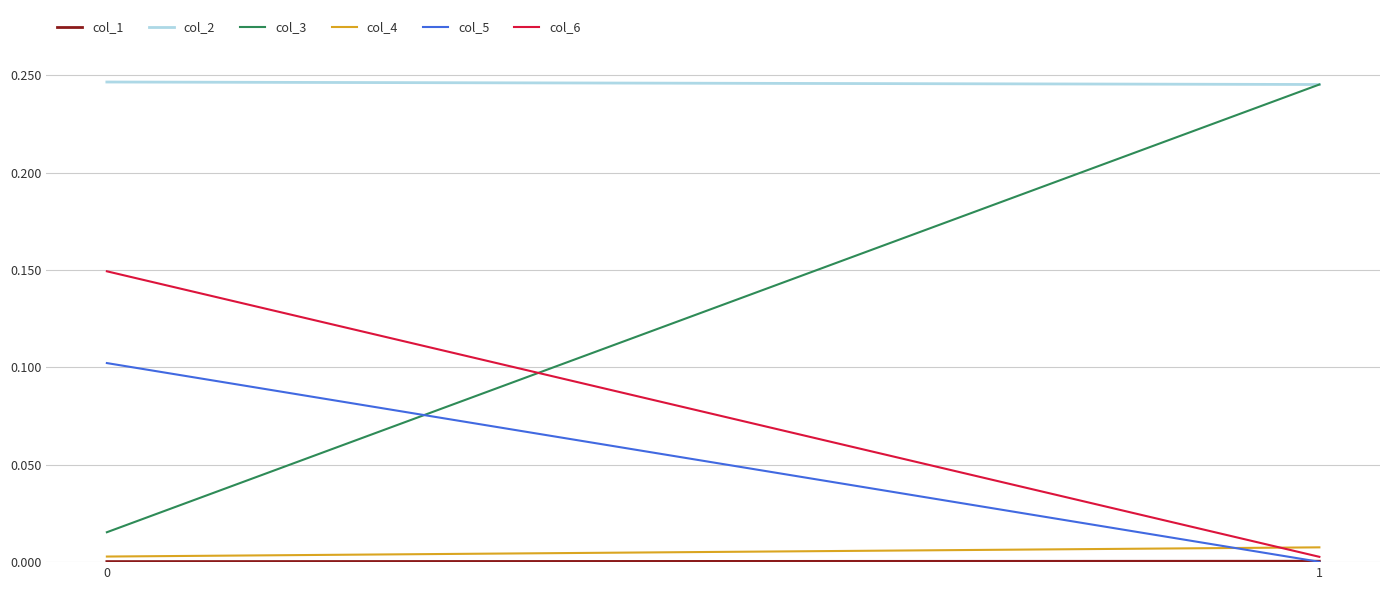

List the labels in order of col_5 value, largest first.

0, 1